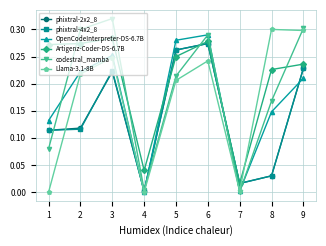

What is the total value across all series at 3?

1.6